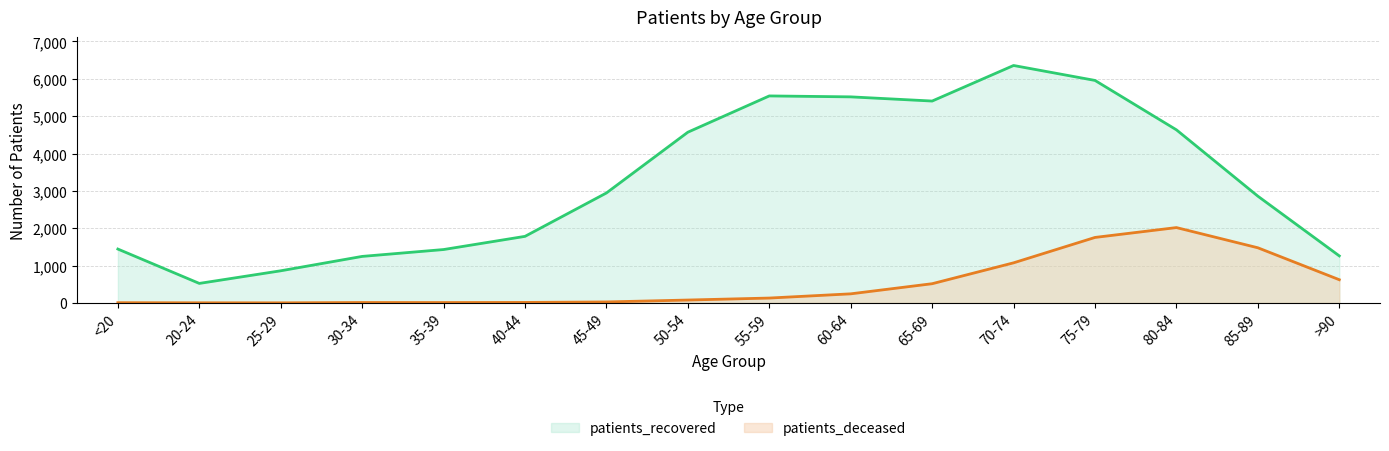

What is the lowest value of the patients_recovered series?

522